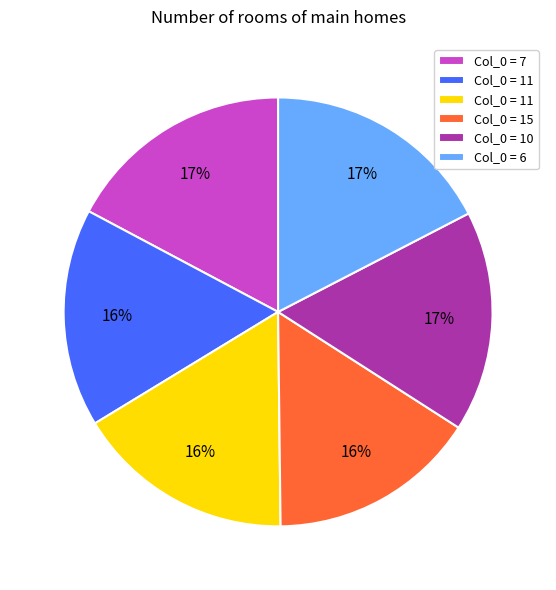

Is there a majority slice in this chart?

No